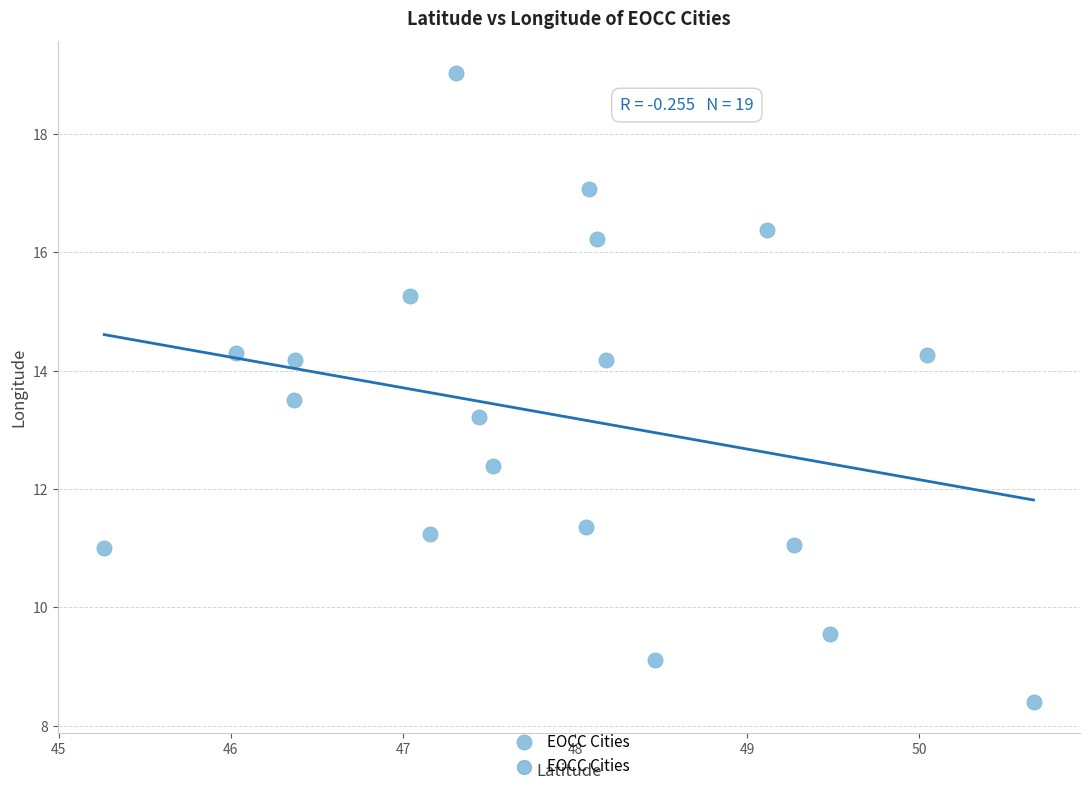

What is the range of Y values (max minus min)?

10.6